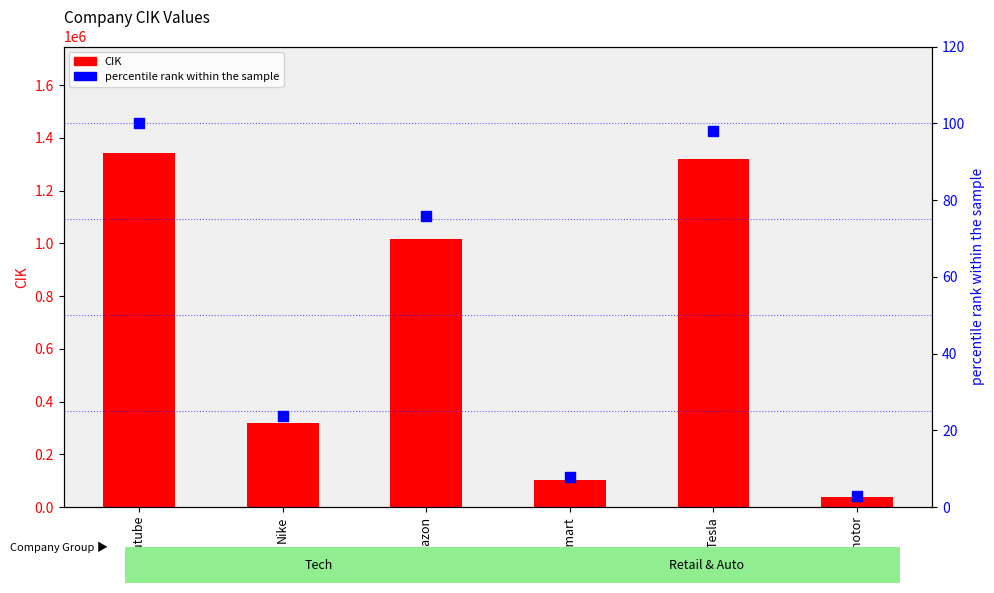

At which category is the sum across all series the highest?

Youtube